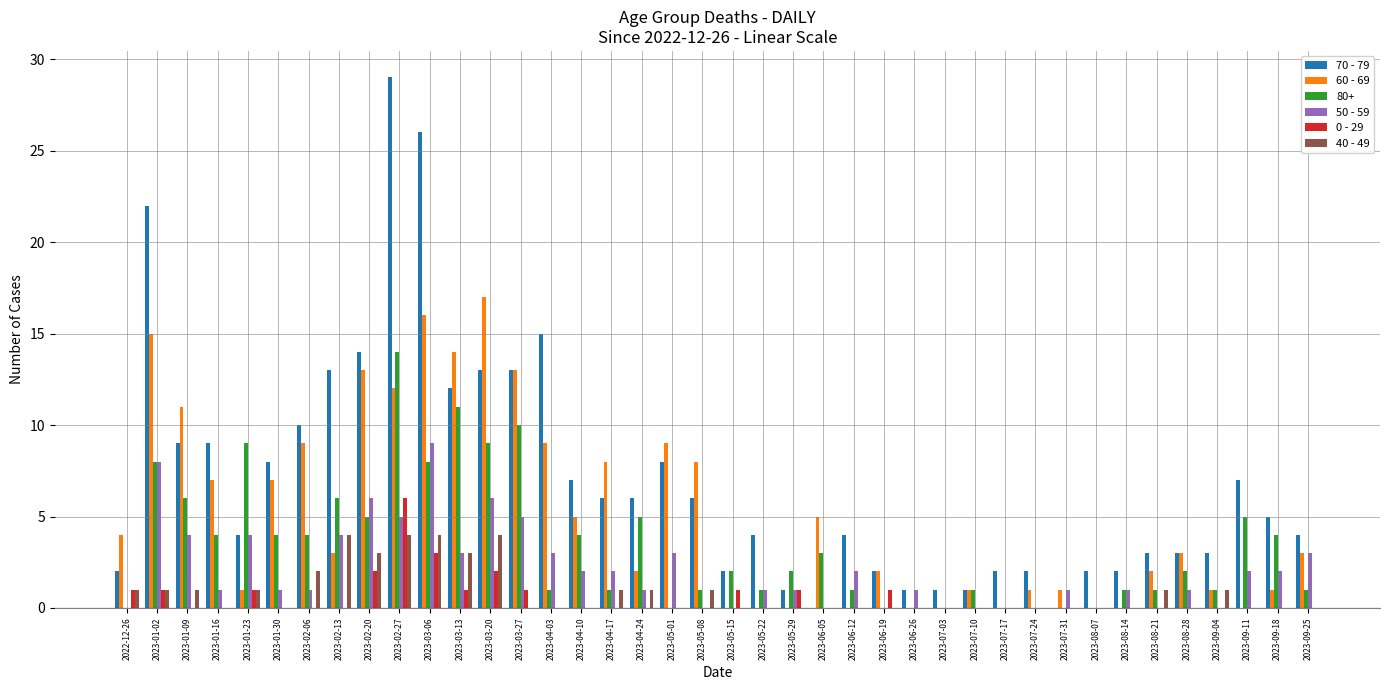

Which category has the highest value across all series?

2023-02-27